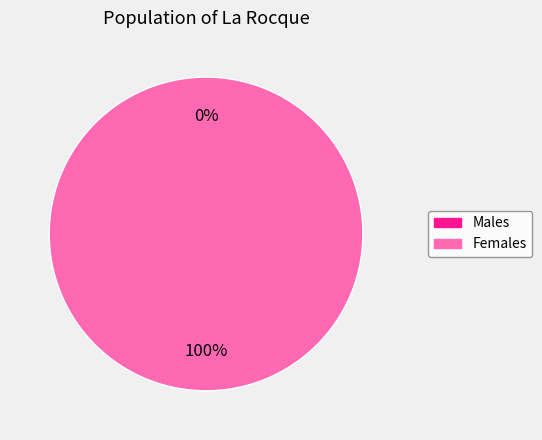

To the nearest percent, what is the average slice percentage?

50%